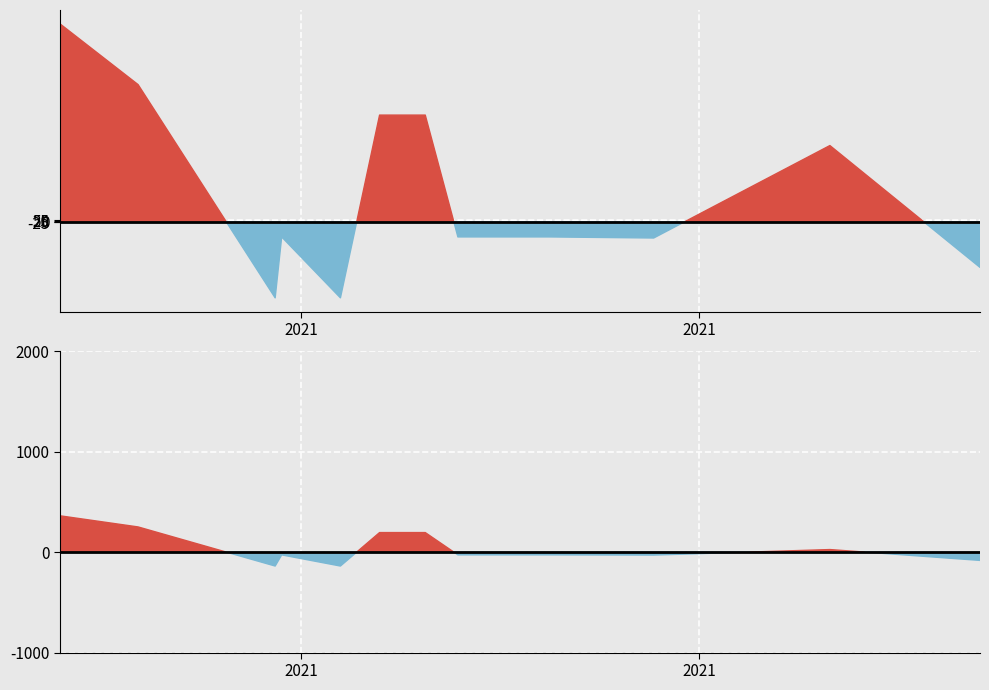

What is the label of the 8th point from the right?

2021-05-07